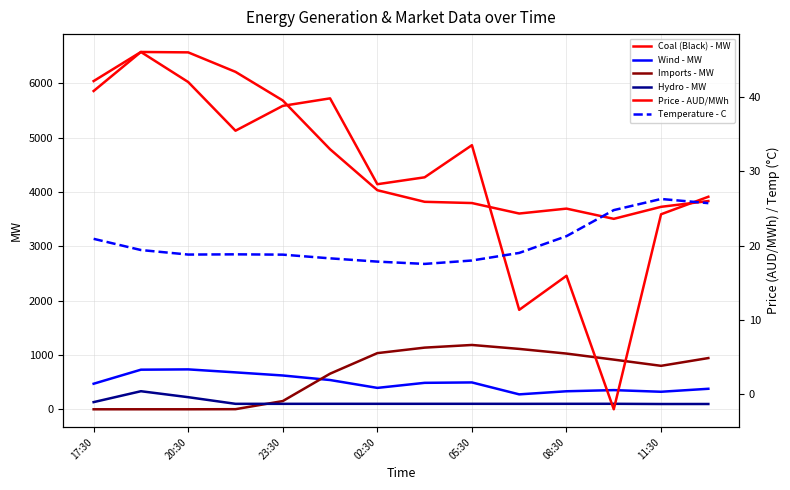

The value of Coal (Black) - MW at 9 is 3604.0. True or false?

True